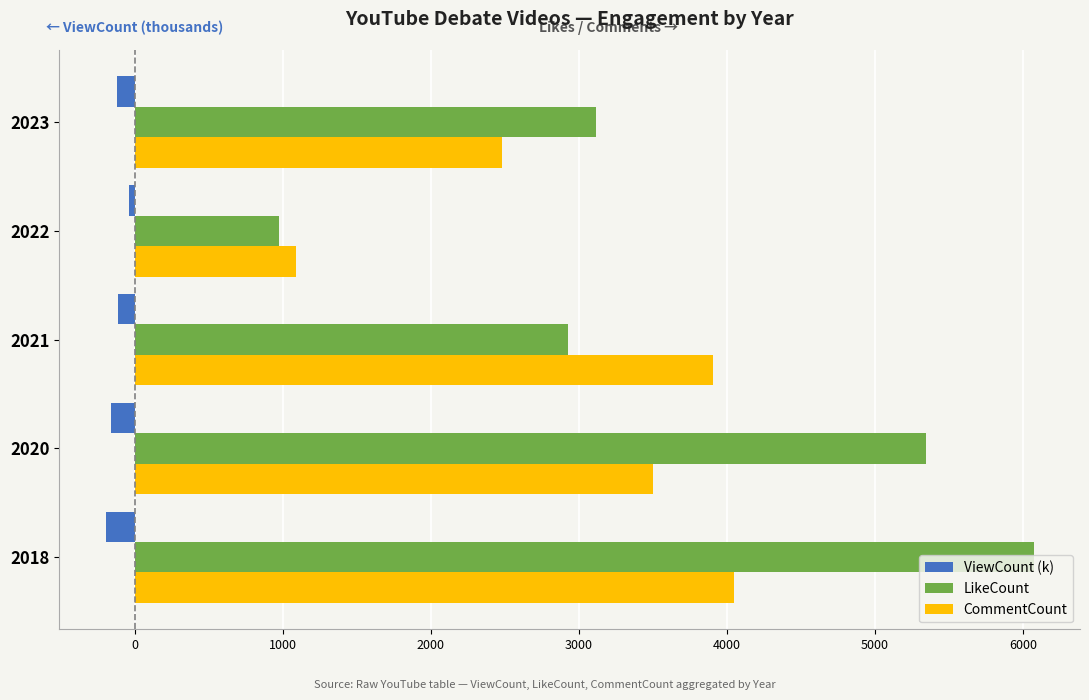

What is the average value of the CommentCount series?

3005.2